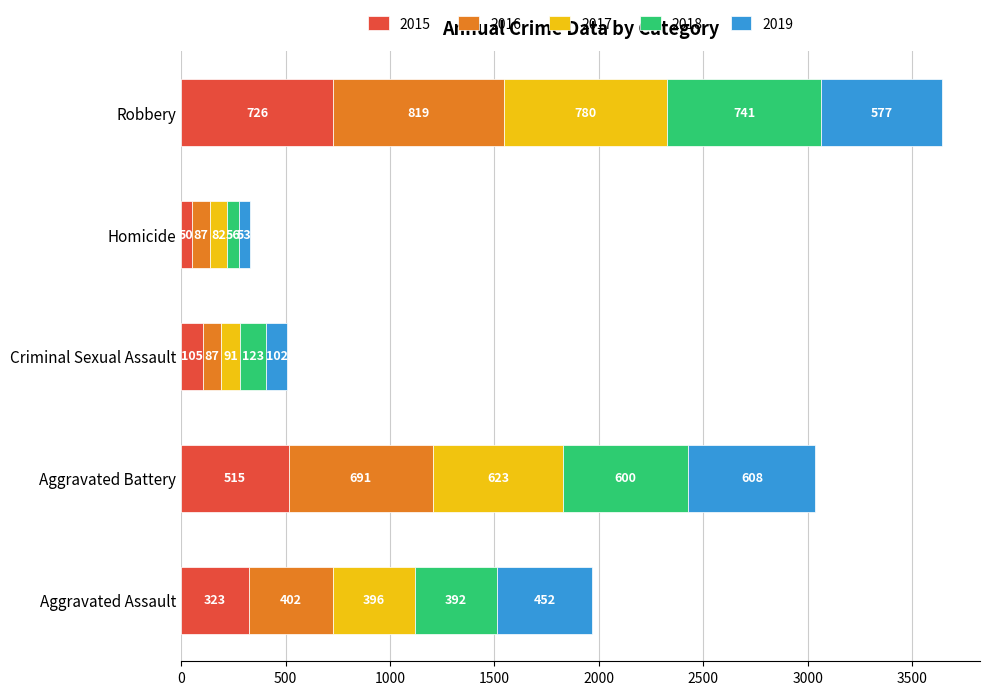

At which category is the sum across all series the highest?

Robbery